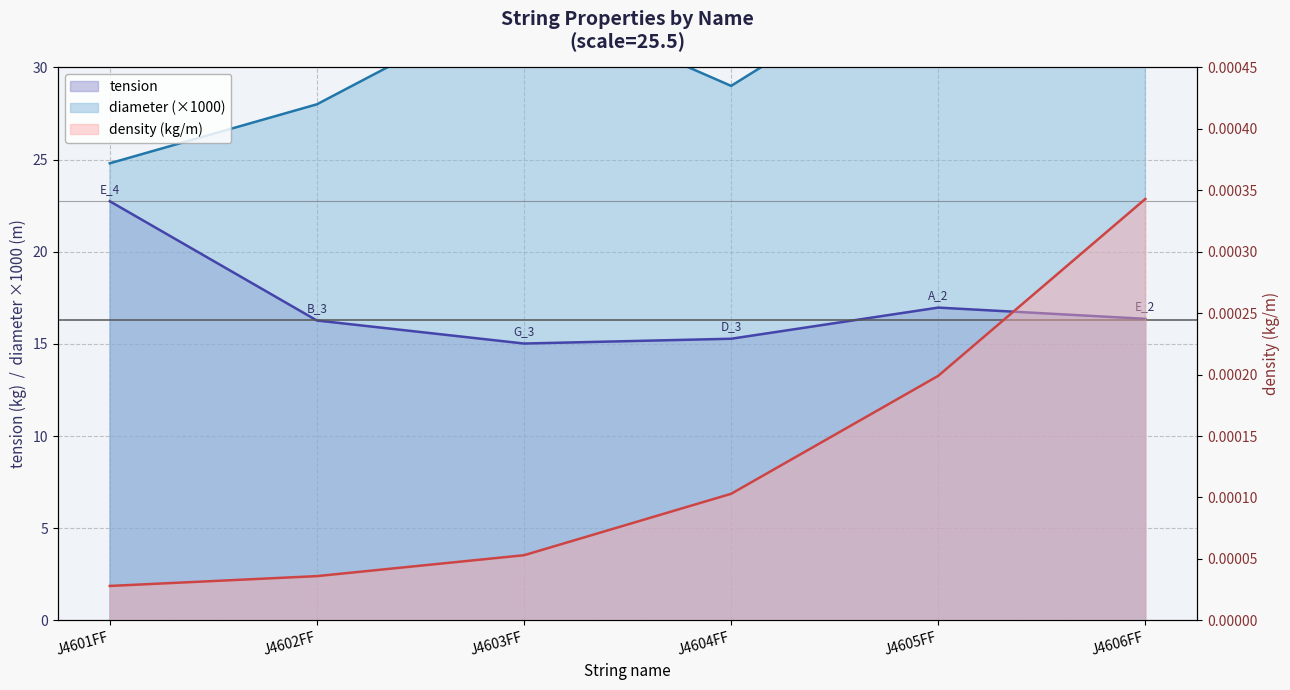

Reading right to left, extract all data points from this chart.

diameter: J4606FF=46.0	J4605FF=36.0	J4604FF=29.0	J4603FF=33.9	J4602FF=28.0	J4601FF=24.8
density: J4606FF=0.0	J4605FF=0.0	J4604FF=0.0	J4603FF=0.0	J4602FF=0.0	J4601FF=0.0
tension: J4606FF=16.4	J4605FF=17.0	J4604FF=15.3	J4603FF=15.0	J4602FF=16.3	J4601FF=22.7